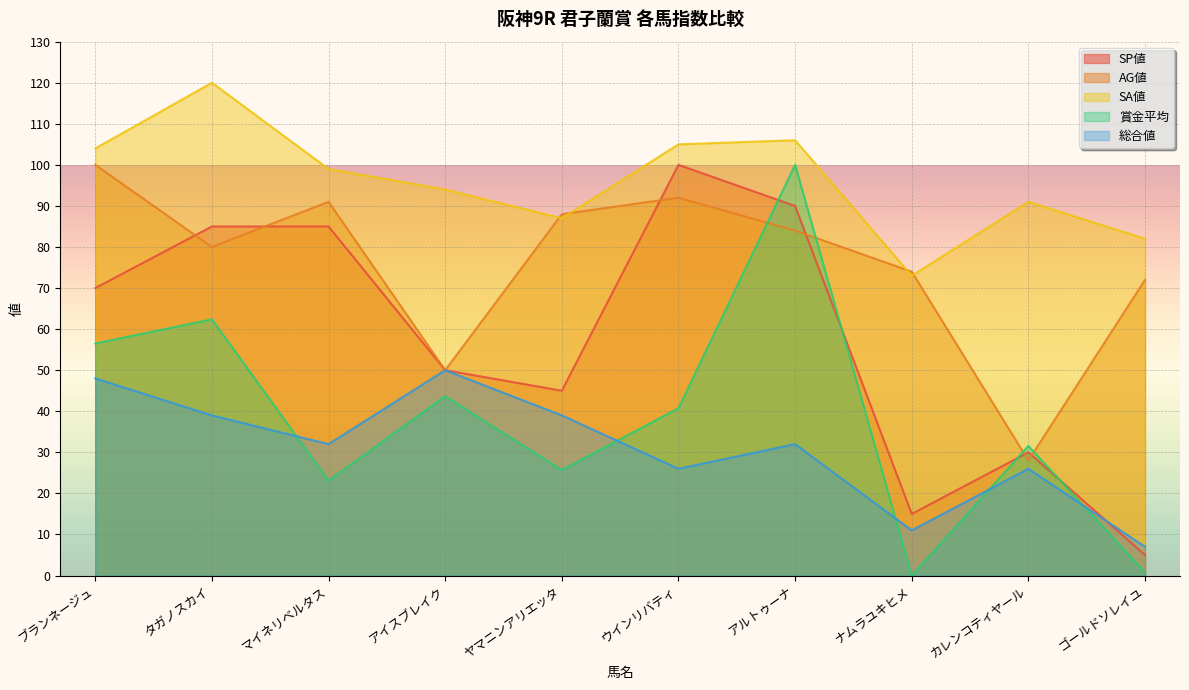

Reading left to right, extract all data points from this chart.

SP値: ブランネージュ=70.0	タガノスカイ=85.0	マイネリベルタス=85.0	アイスブレイク=50.0	ヤマニンアリエッタ=45.0	ウインリバティ=100.0	アルトゥーナ=90.0	ナムラユキヒメ=15.0	カレンコティヤール=30.0	ゴールドソレイユ=5.0
AG値: ブランネージュ=100.0	タガノスカイ=80.0	マイネリベルタス=91.0	アイスブレイク=50.0	ヤマニンアリエッタ=88.0	ウインリバティ=92.0	アルトゥーナ=84.0	ナムラユキヒメ=74.0	カレンコティヤール=28.0	ゴールドソレイユ=72.0
SA値: ブランネージュ=104.0	タガノスカイ=120.0	マイネリベルタス=99.0	アイスブレイク=94.0	ヤマニンアリエッタ=87.0	ウインリバティ=105.0	アルトゥーナ=106.0	ナムラユキヒメ=73.0	カレンコティヤール=91.0	ゴールドソレイユ=82.0
賞金平均: ブランネージュ=56.5	タガノスカイ=62.4	マイネリベルタス=23.1	アイスブレイク=43.7	ヤマニンアリエッタ=25.7	ウインリバティ=40.7	アルトゥーナ=100.0	ナムラユキヒメ=0.0	カレンコティヤール=31.6	ゴールドソレイユ=0.7
総合値: ブランネージュ=48.0	タガノスカイ=39.0	マイネリベルタス=32.0	アイスブレイク=50.0	ヤマニンアリエッタ=39.0	ウインリバティ=26.0	アルトゥーナ=32.0	ナムラユキヒメ=11.0	カレンコティヤール=26.0	ゴールドソレイユ=7.0